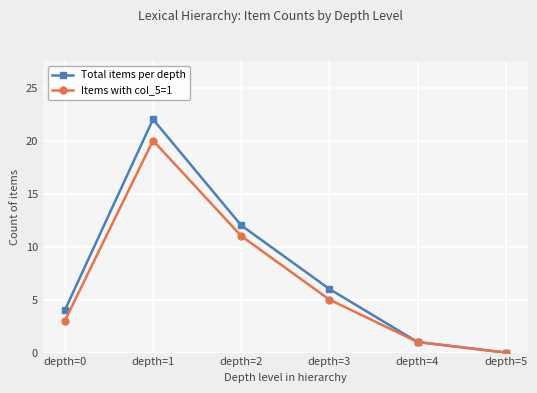

How many lines are shown in the chart?

2